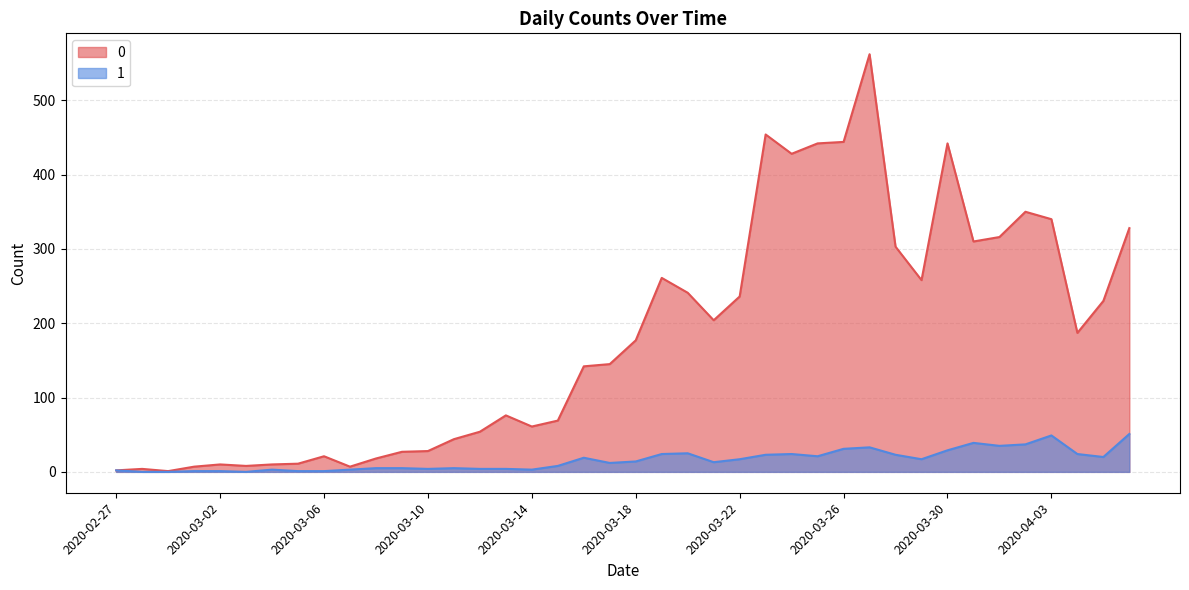

True or false: 1 has a value of 12 at 2020-03-17.

True